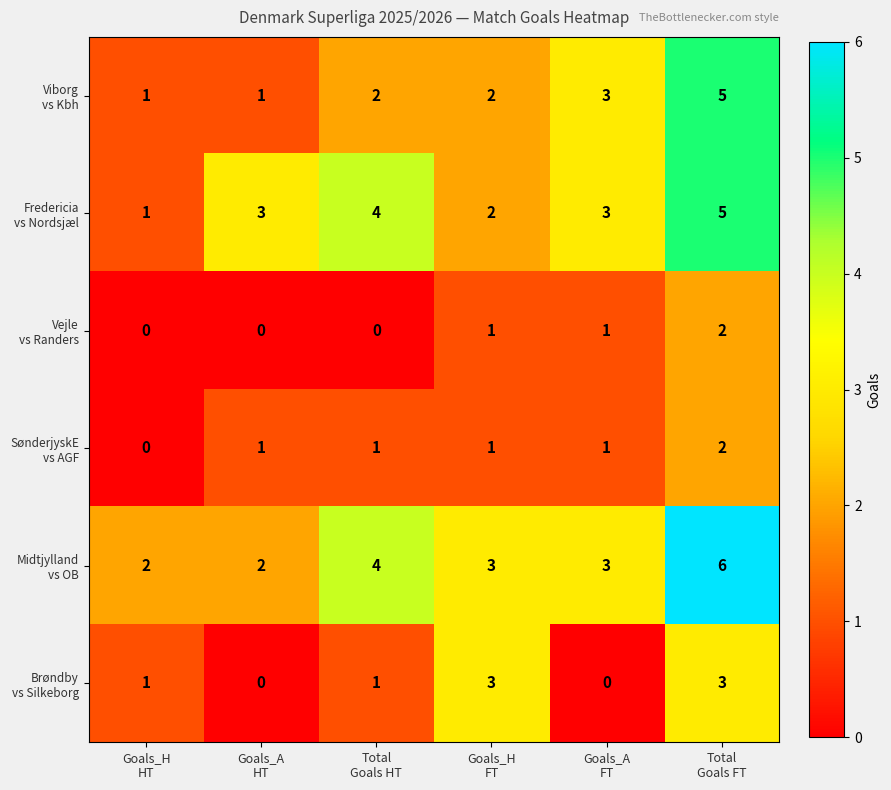

What is the maximum value shown in the chart?

6